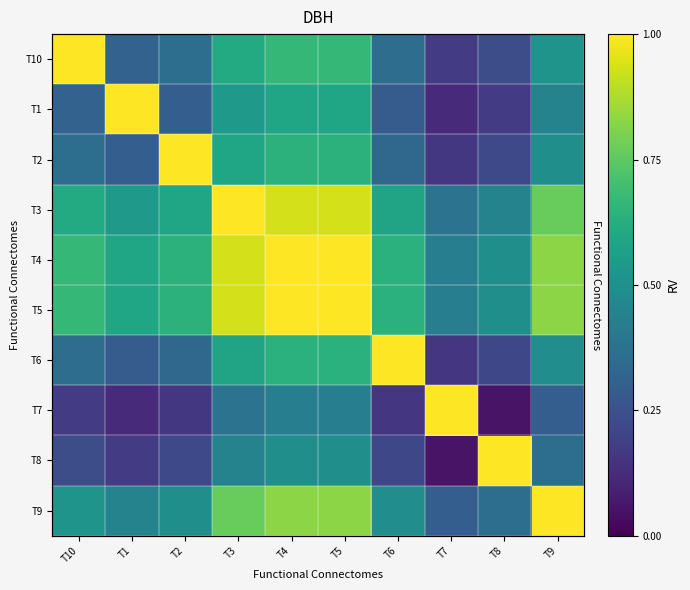

Is the value of T2 at T2 greater than the value of T9 at T10?

Yes